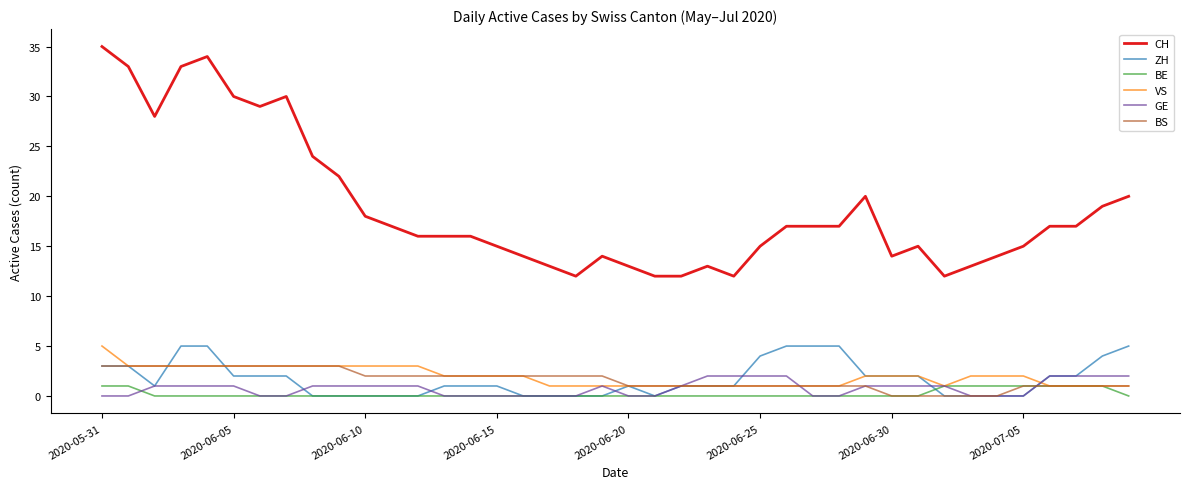

Which series has the largest total across all categories?

CH